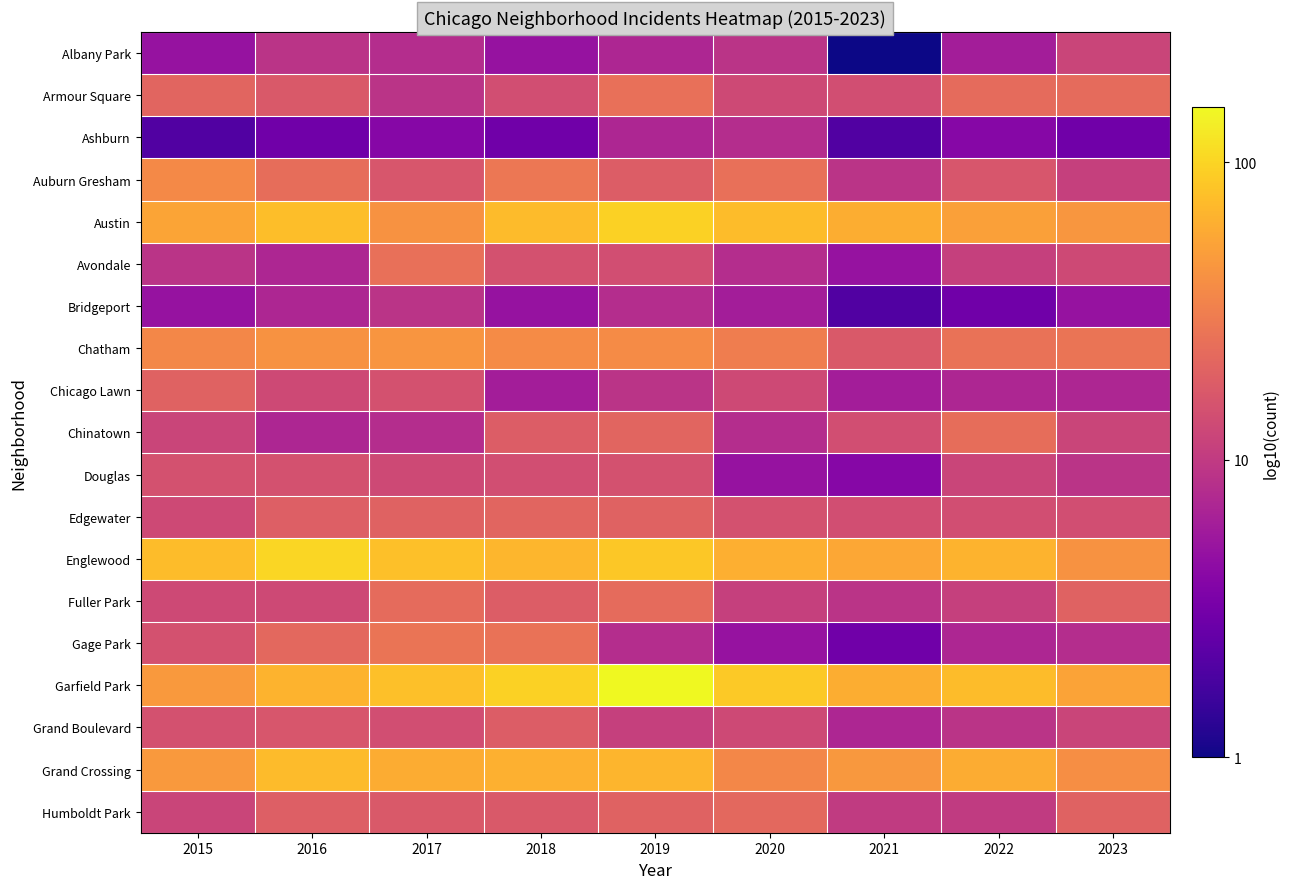

Rank the series by their maximum value, from lowest to highest.

Ashburn, Bridgeport, Albany Park, Douglas, Grand Boulevard, Chicago Lawn, Edgewater, Humboldt Park, Fuller Park, Chinatown, Armour Square, Avondale, Gage Park, Auburn Gresham, Chatham, Grand Crossing, Austin, Englewood, Garfield Park